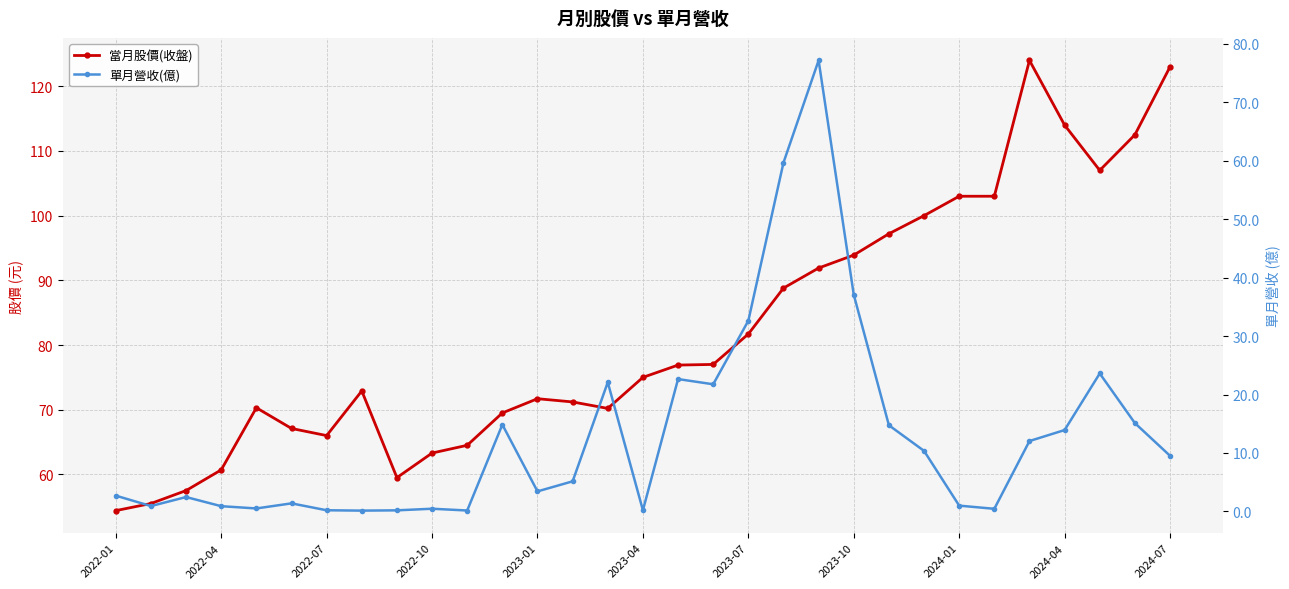

What is the sum of all 當月股價(收盤) values?

2543.2